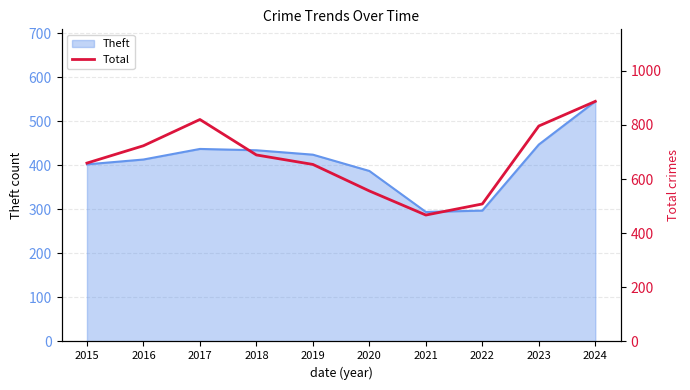

True or false: there are more than 2 points higher than both neighbors.

False